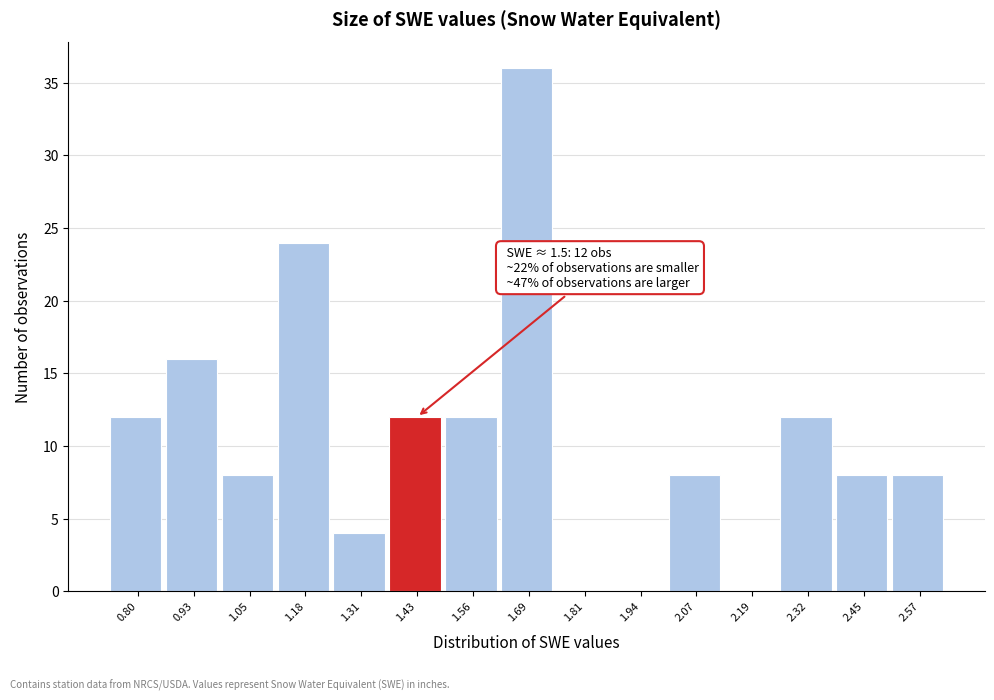

Reading right to left, list all the values displayed in this chart.

2.57=8	2.45=8	2.32=12	2.19=0	2.07=8	1.94=0	1.81=0	1.69=36	1.56=12	1.43=12	1.31=4	1.18=24	1.05=8	0.93=16	0.80=12